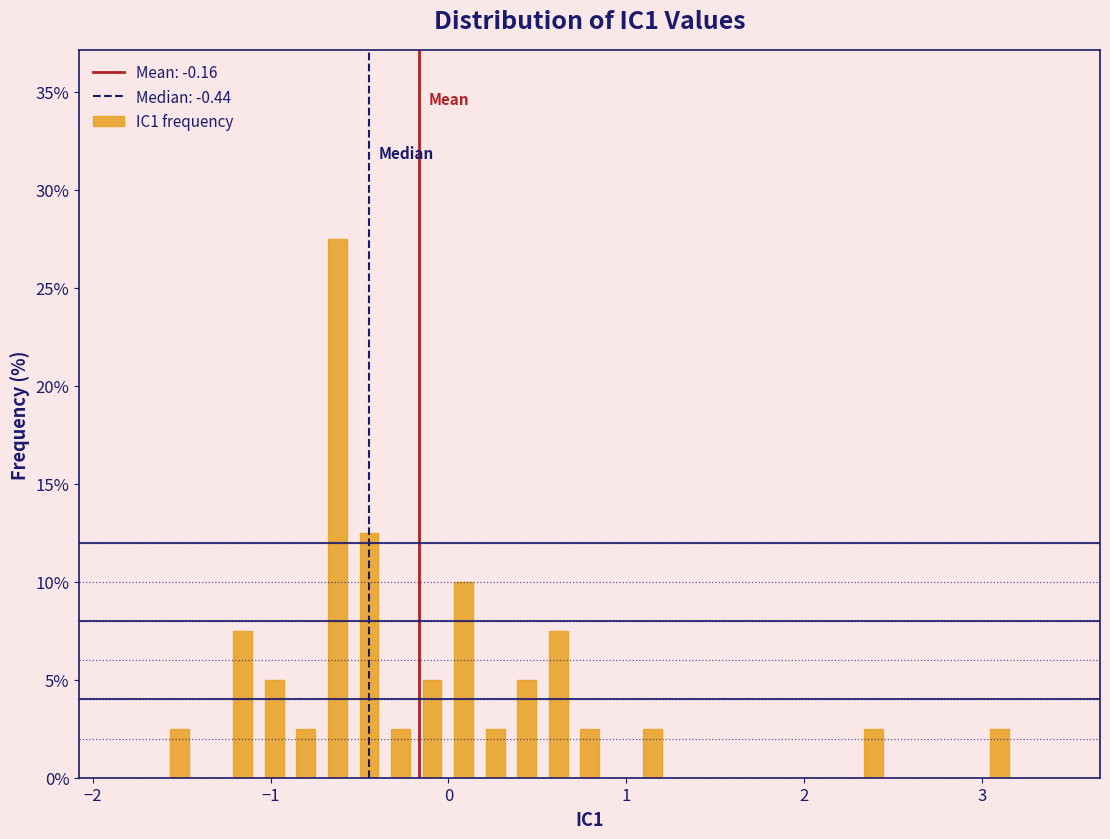

Around what value on the x-axis is the tallest bar? Give the approximate position of its centre, as read against the axis.

-0.6